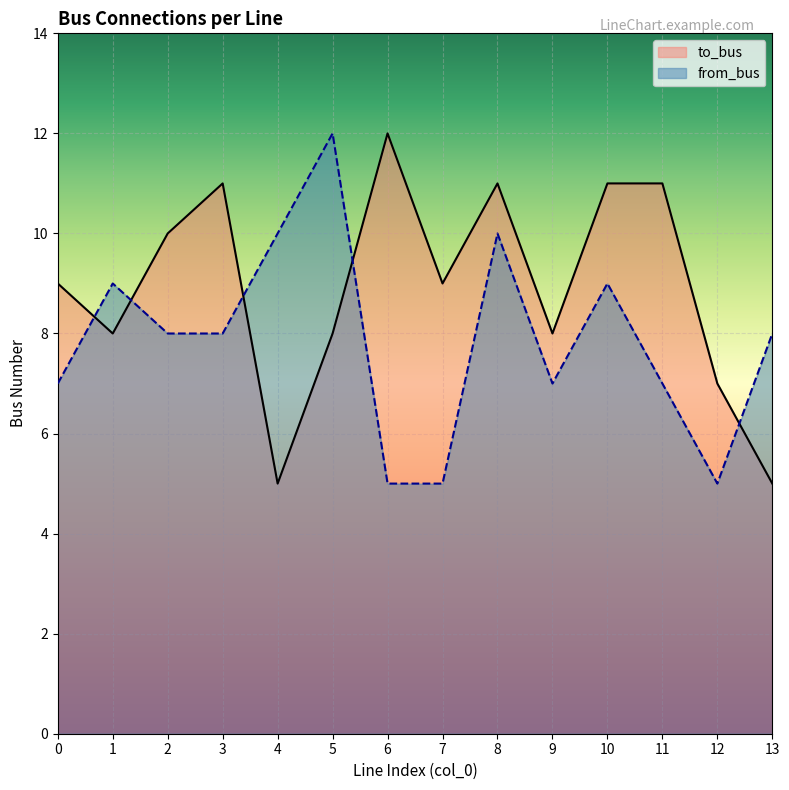

At which category does to_bus reach its first local peak?

3